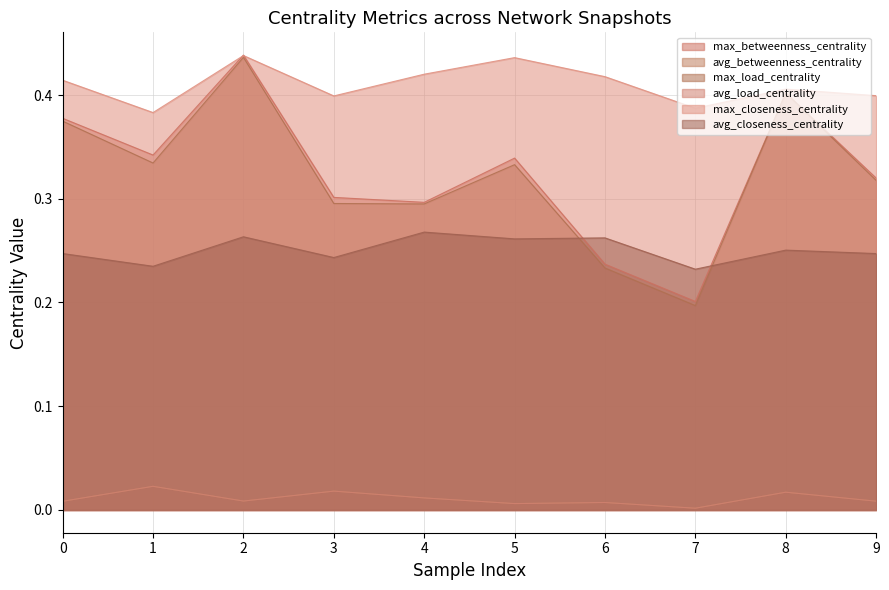

Count the number of categories in the chart.

10